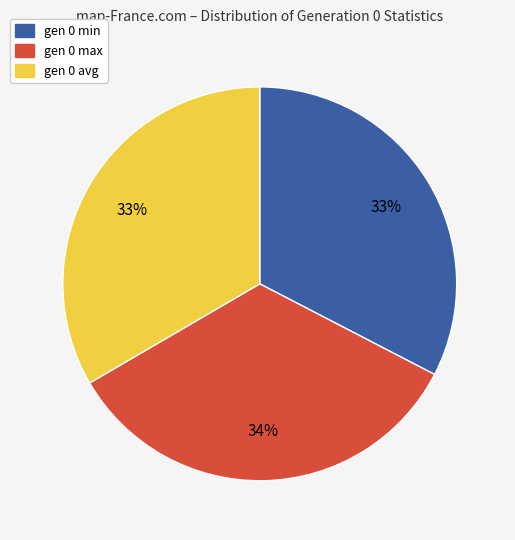

To the nearest percent, what is the difference between the largest and smallest slice percentages?

1%